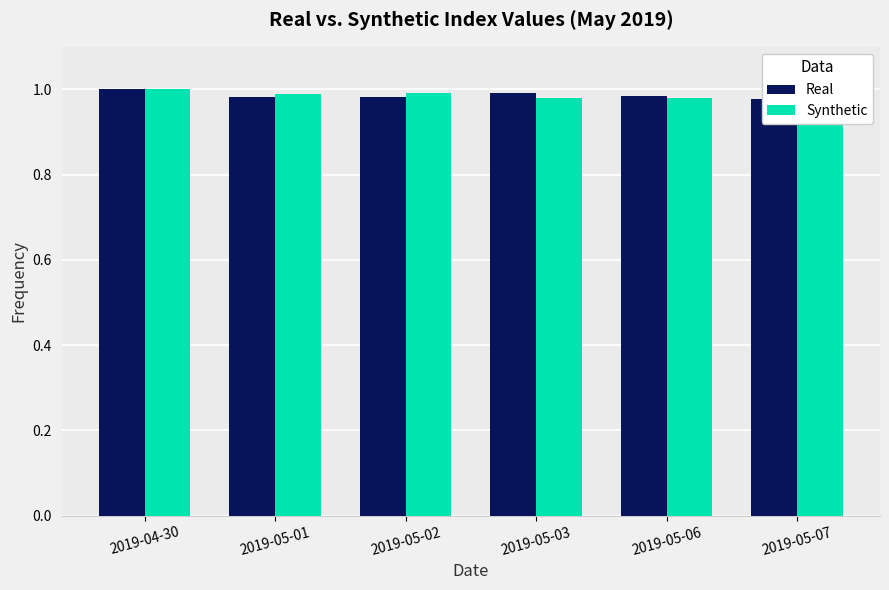

What are all the series names shown in the legend?

Real, Synthetic